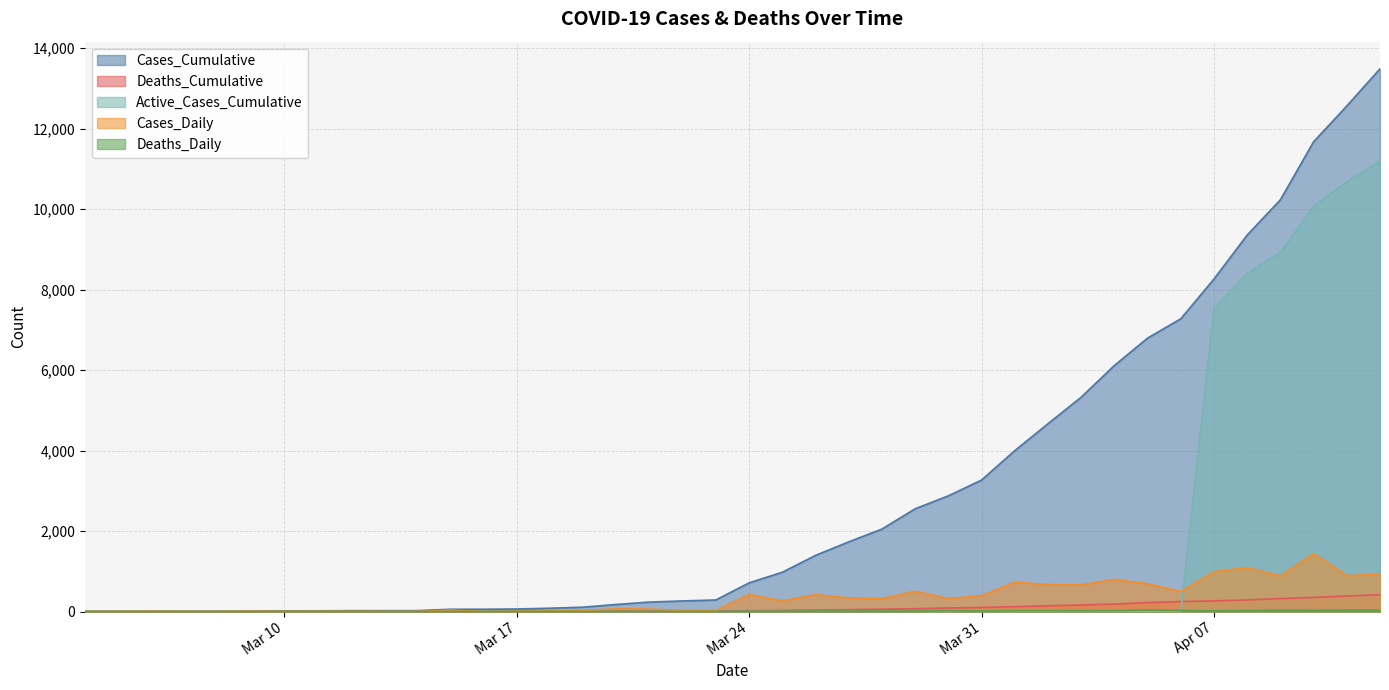

How many lines are shown in the chart?

5